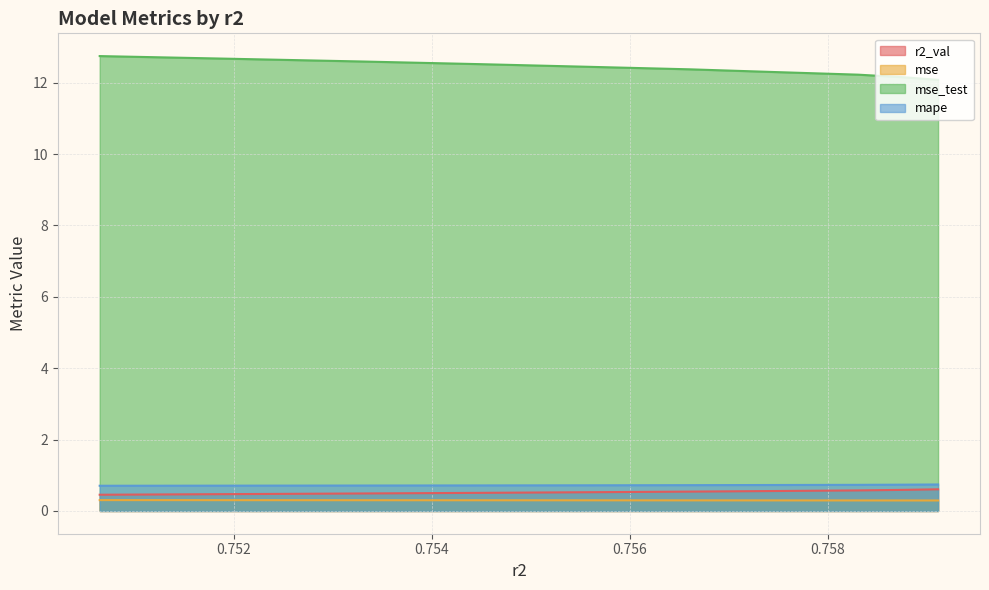

Between model_5_23_8 and model_5_23_9, which series saw the biggest shift?

r2_val